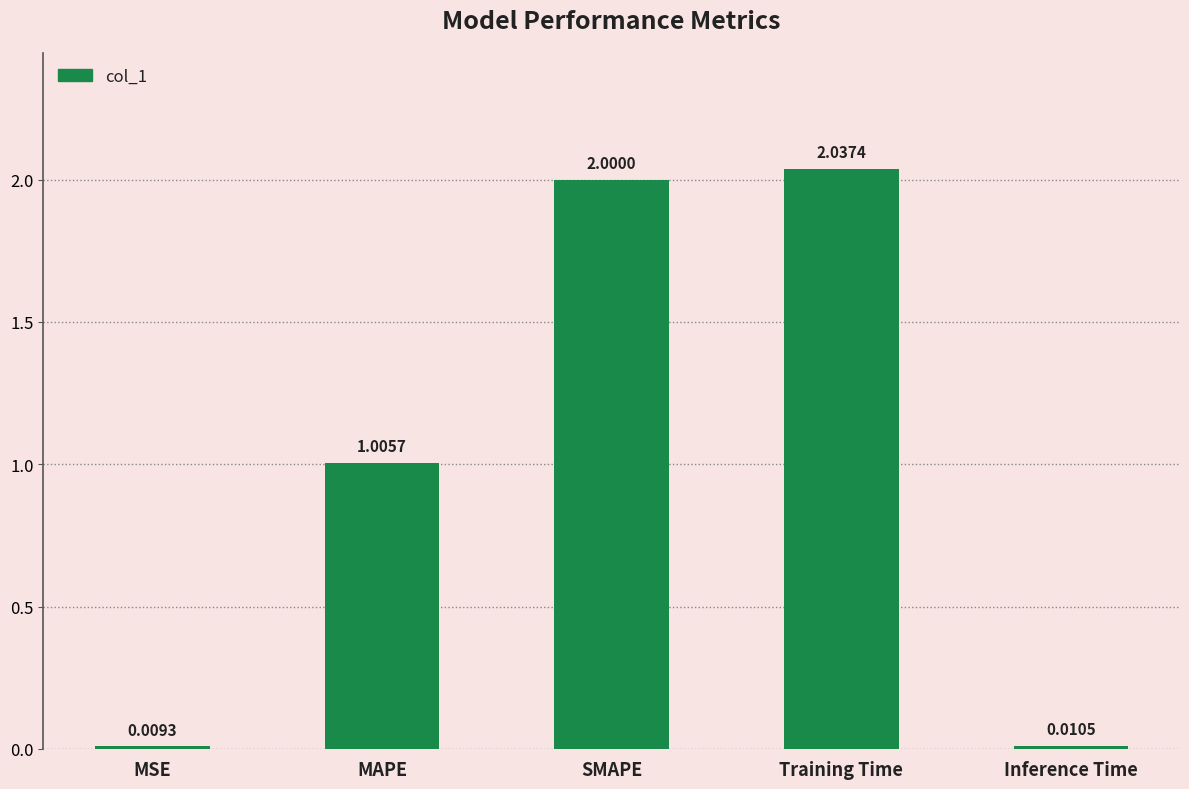

Count the number of values greater than 1.

3